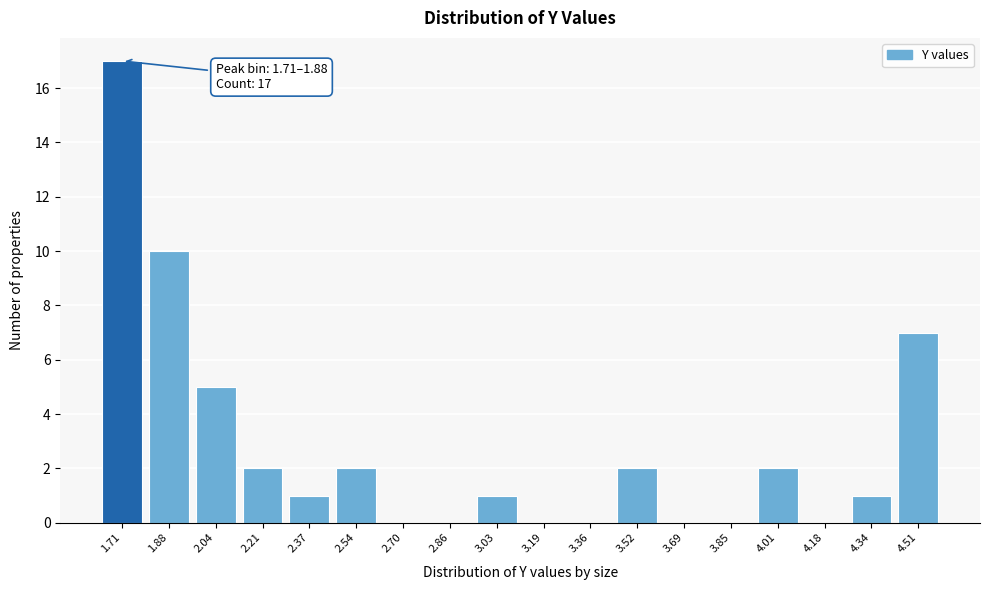

Reading left to right, what are all the values shown in this chart?

1.71=17	1.88=10	2.04=5	2.21=2	2.37=1	2.54=2	2.70=0	2.86=0	3.03=1	3.19=0	3.36=0	3.52=2	3.69=0	3.85=0	4.01=2	4.18=0	4.34=1	4.51=7